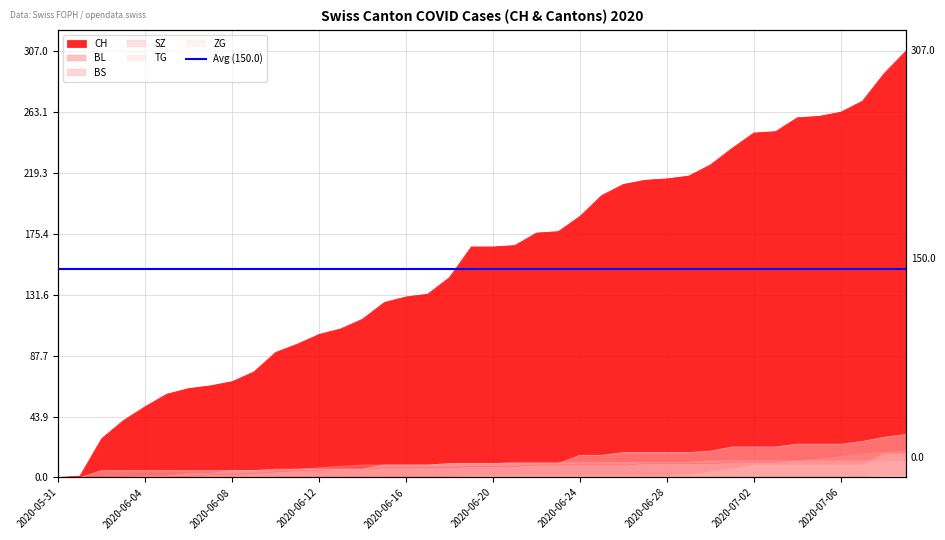

The value of ZG at 2020-06-03 is 1. True or false?

False